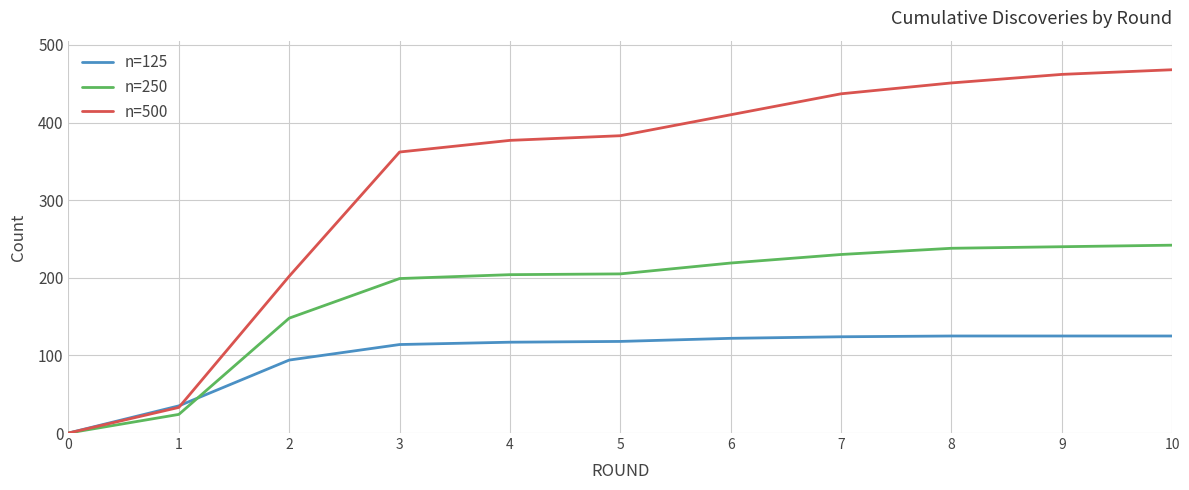

The n=250 series shows 0 at 0. True or false?

True